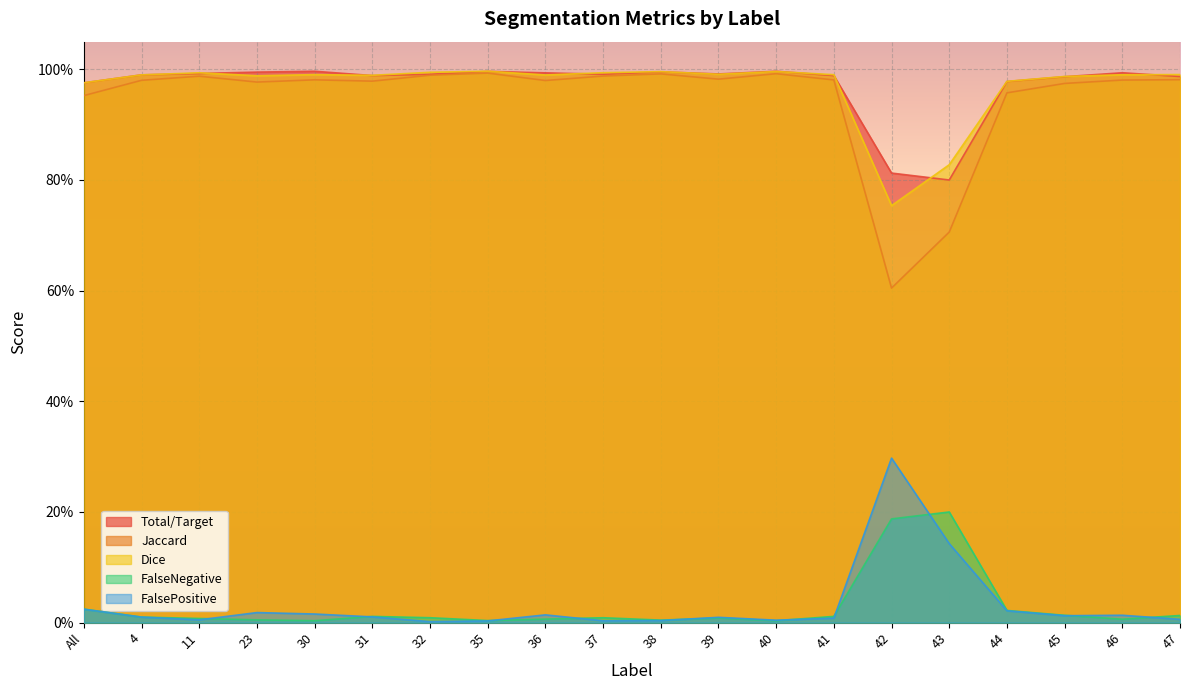

Does the chart display data point markers on the line(s)?

No